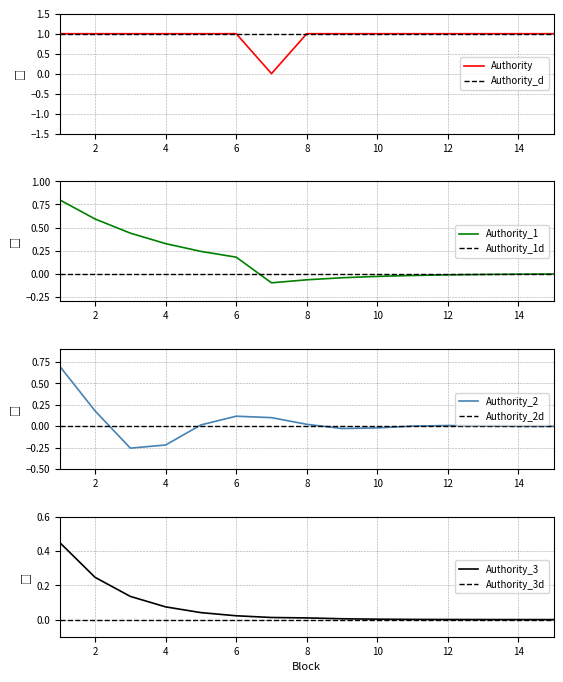

What value does the data have at 13?

1